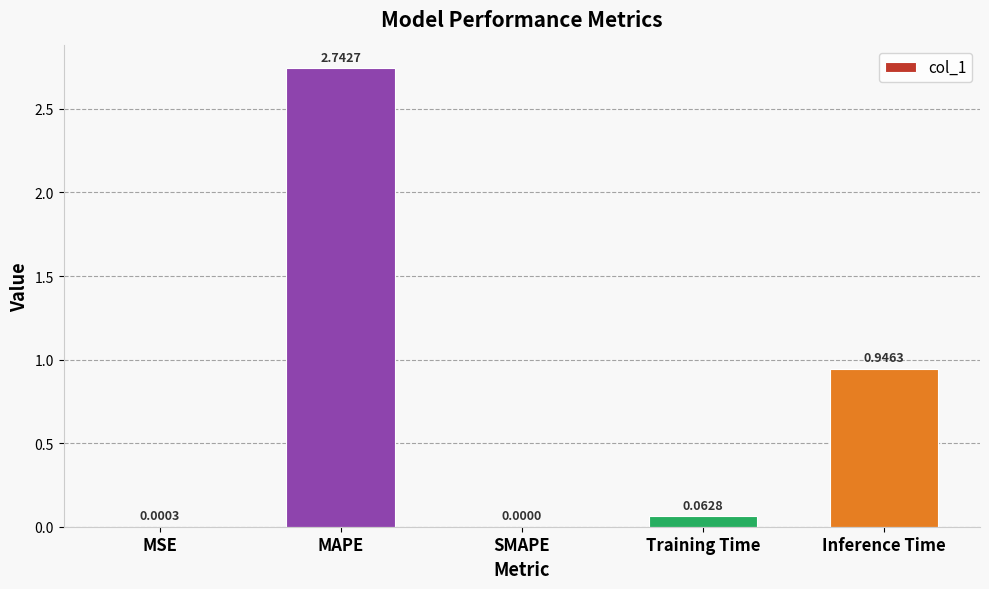

Between Inference Time and Training Time, which is larger?

Inference Time